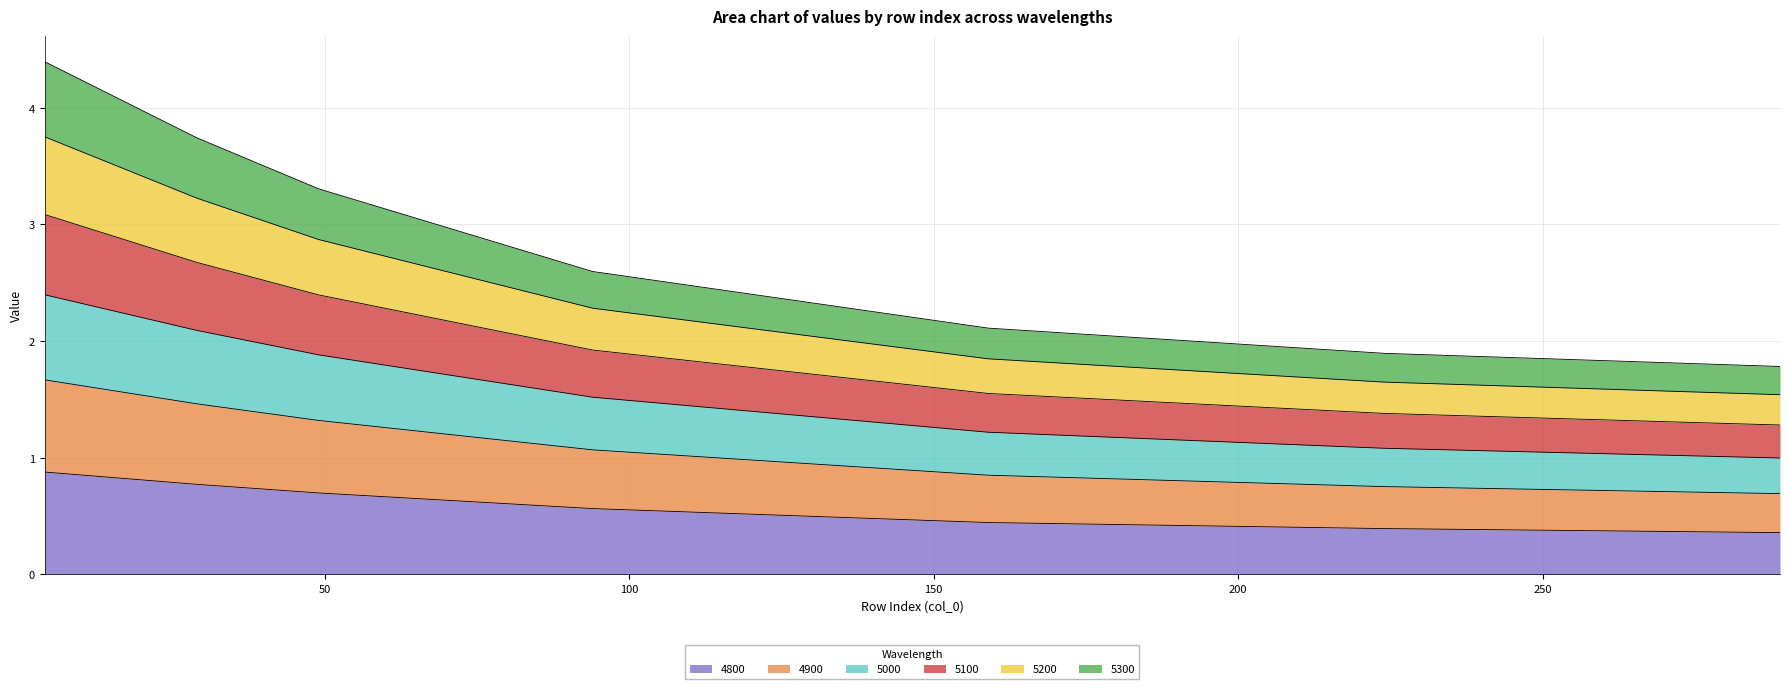

What is the lowest value of the 4800 series?

0.4